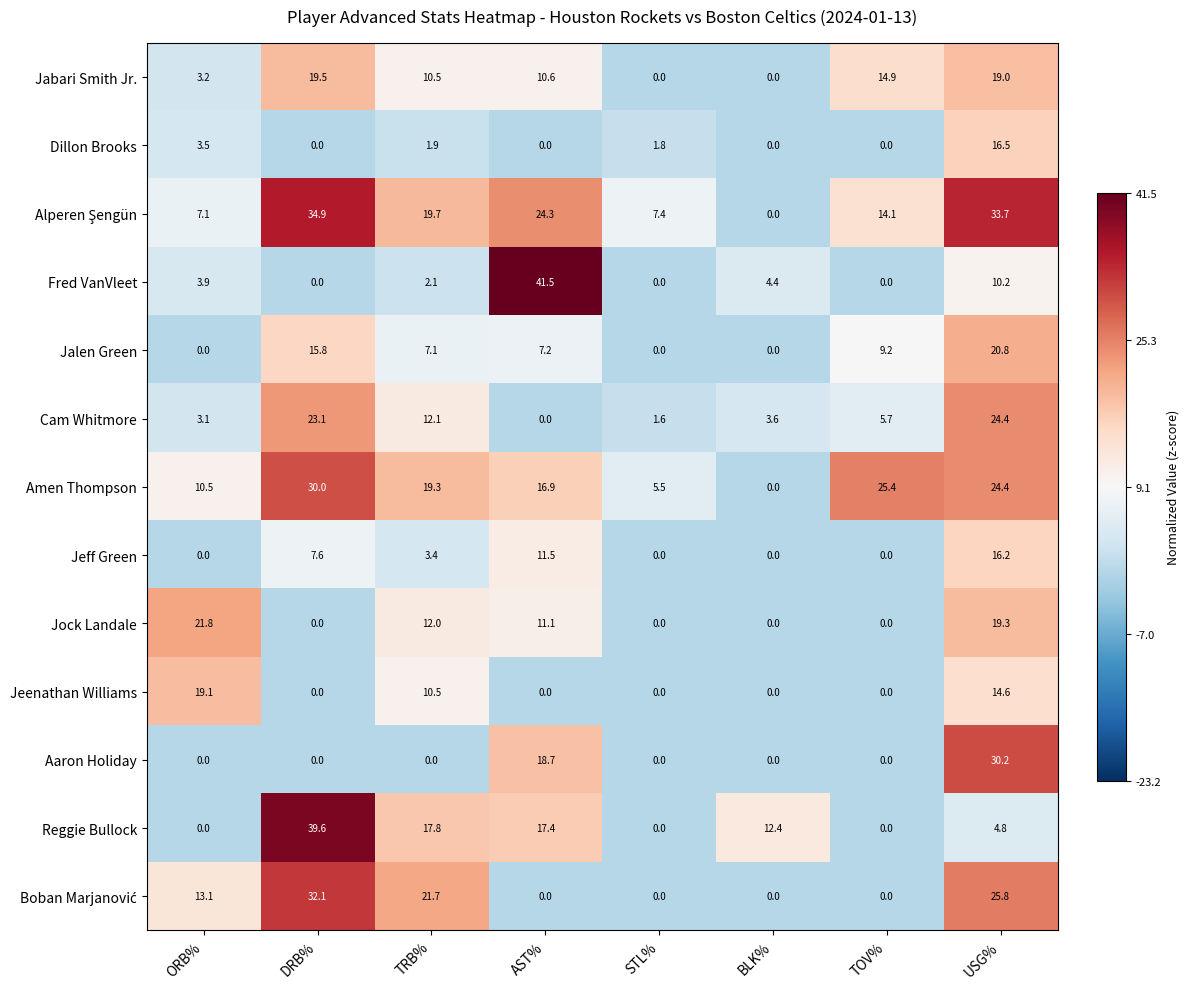

Where does the Cam Whitmore series first go above 5?

DRB%